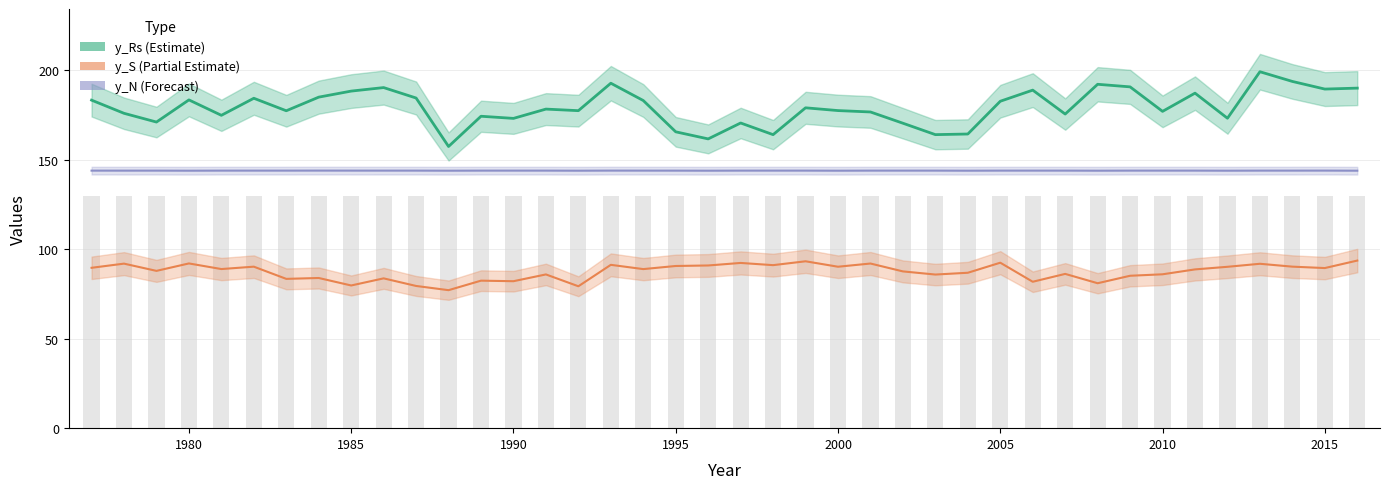

What is the sum of all y_N values?

5759.7